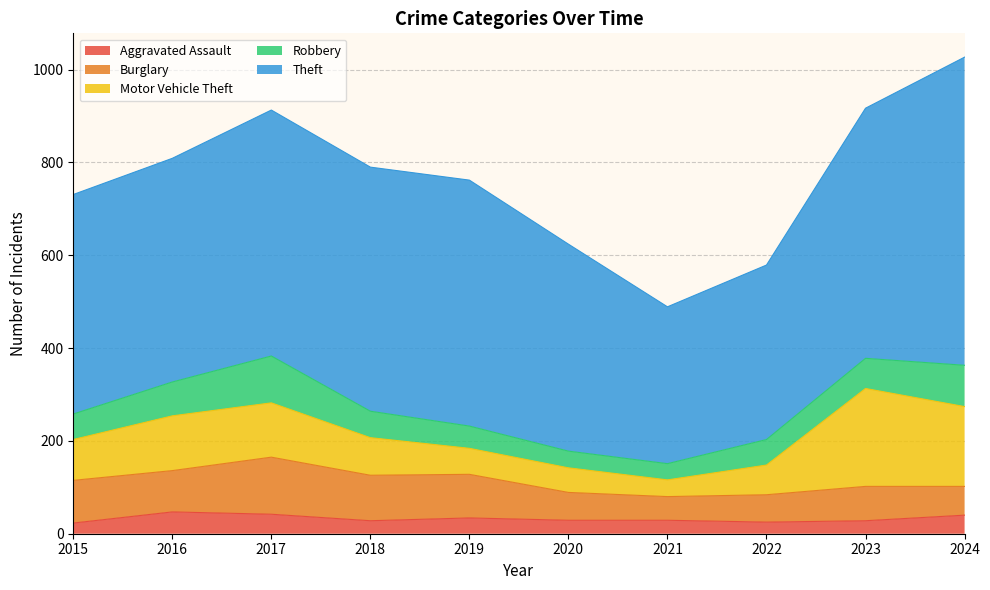

How many values in the Theft series are below 526?

5